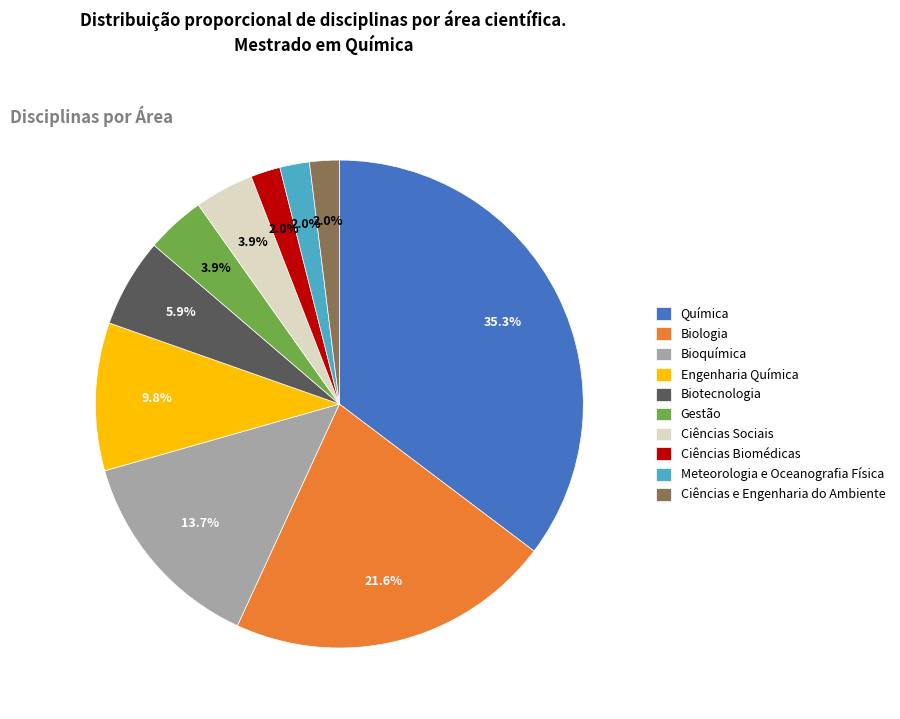

What is the largest slice in the pie chart?

Química